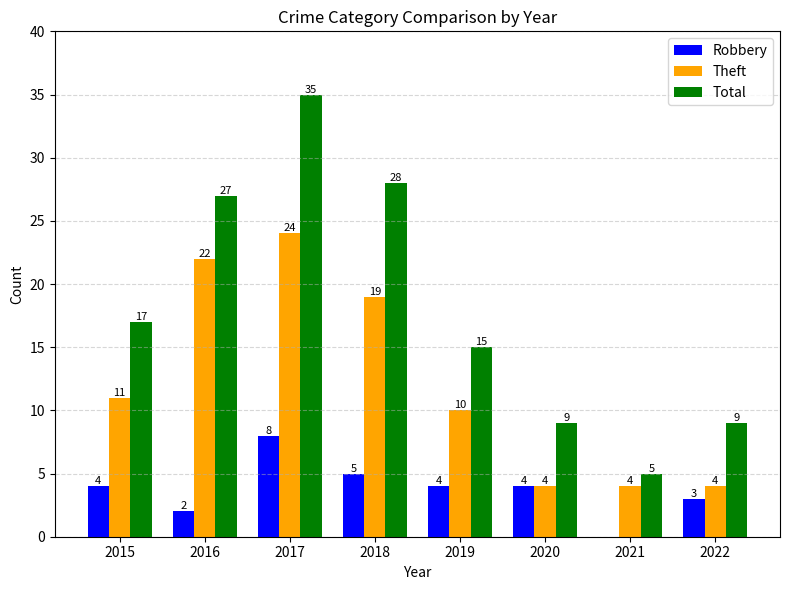

Count the number of data series in this chart.

3